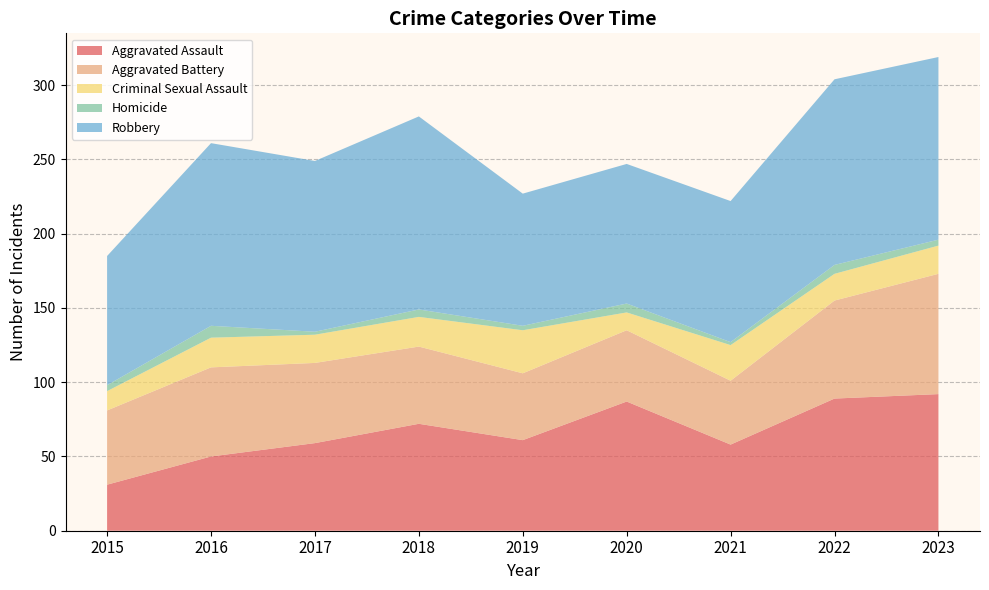

Reading left to right, extract all data points from this chart.

Aggravated Assault: 2015=31	2016=50	2017=59	2018=72	2019=61	2020=87	2021=58	2022=89	2023=92
Aggravated Battery: 2015=50	2016=60	2017=54	2018=52	2019=45	2020=48	2021=43	2022=66	2023=81
Criminal Sexual Assault: 2015=13	2016=20	2017=19	2018=20	2019=29	2020=12	2021=24	2022=18	2023=19
Homicide: 2015=4	2016=8	2017=2	2018=5	2019=3	2020=6	2021=2	2022=6	2023=4
Robbery: 2015=87	2016=123	2017=115	2018=130	2019=89	2020=94	2021=95	2022=125	2023=123